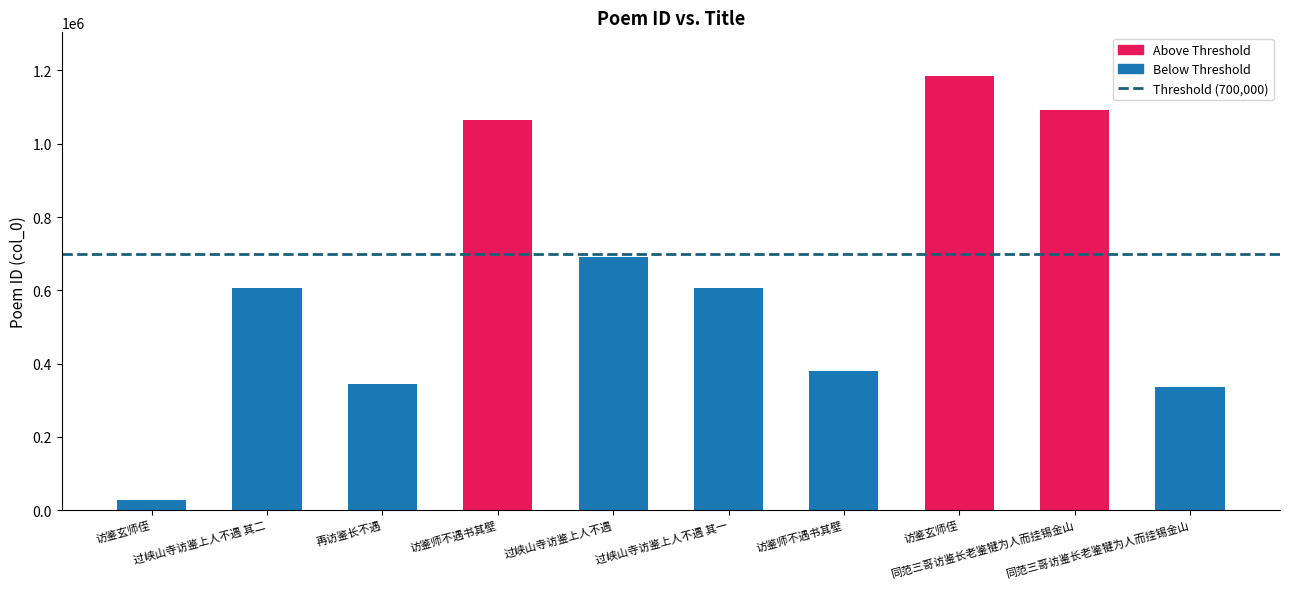

Rank the categories by value from highest to lowest.

访鉴玄师侄, 同范三哥访鉴长老鉴犍为人而挂锡金山, 访鉴师不遇书其壁, 过峡山寺访鉴上人不遇, 过峡山寺访鉴上人不遇 其二, 过峡山寺访鉴上人不遇 其一, 访鉴师不遇书其壁, 再访鉴长不遇, 同范三哥访鉴长老鉴犍为人而挂锡金山, 访鉴玄师侄